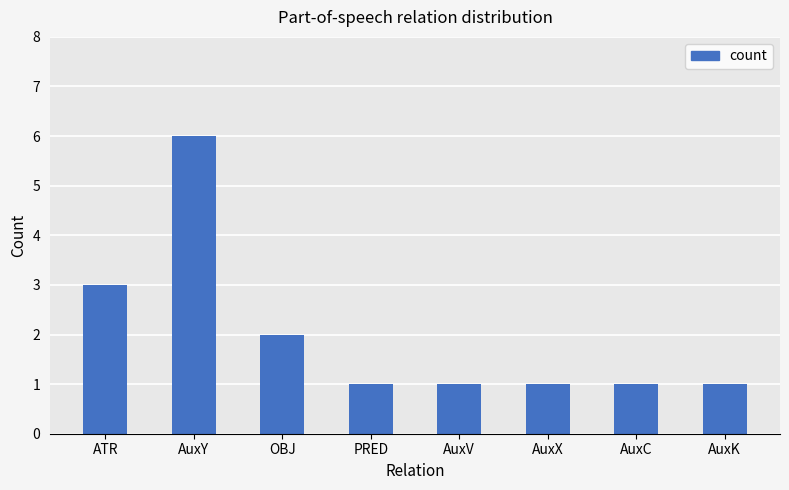

What is the value of the 7th bar from the left?

1